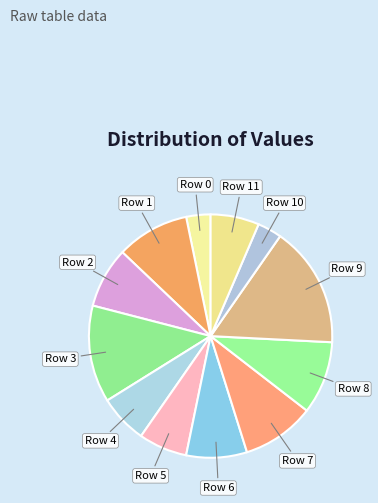

Rank the categories by value from highest to lowest.

9, 3, 1, 7, 8, 2, 6, 4, 5, 11, 0, 10